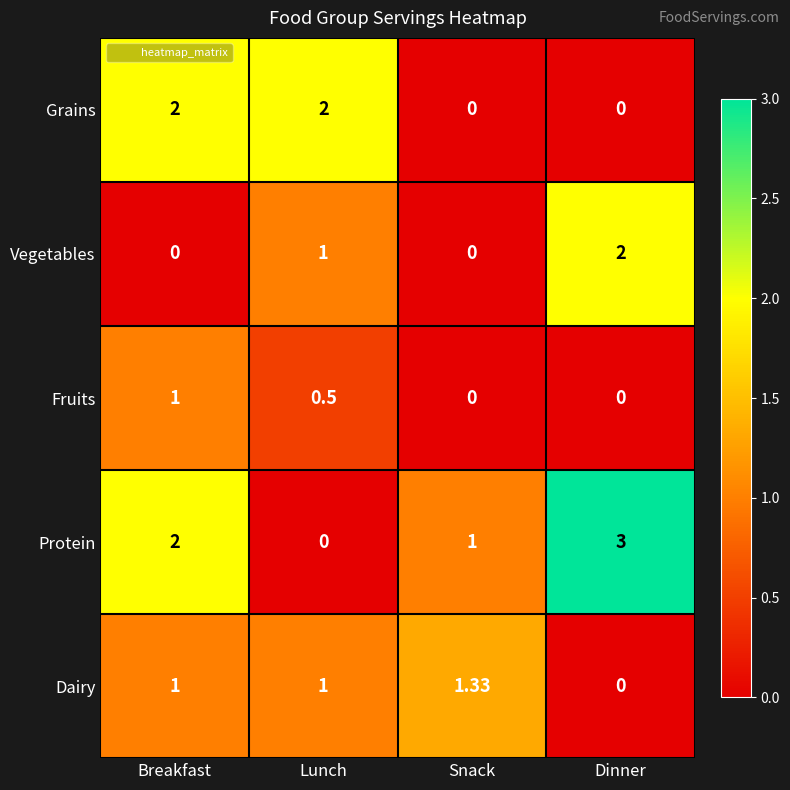

At which category is the sum across all series the highest?

Breakfast